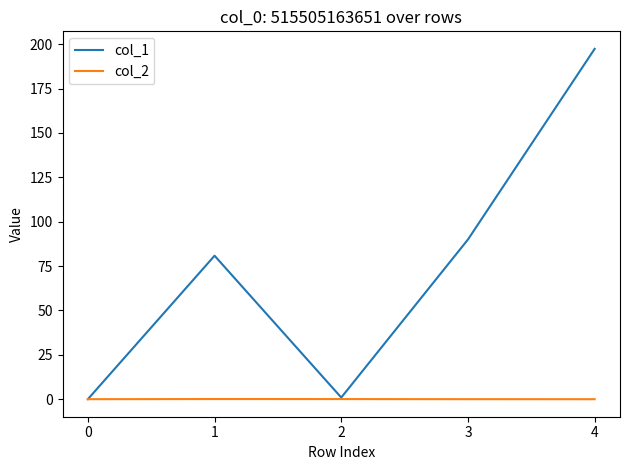

What value does the col_2 series have at 2?

0.1